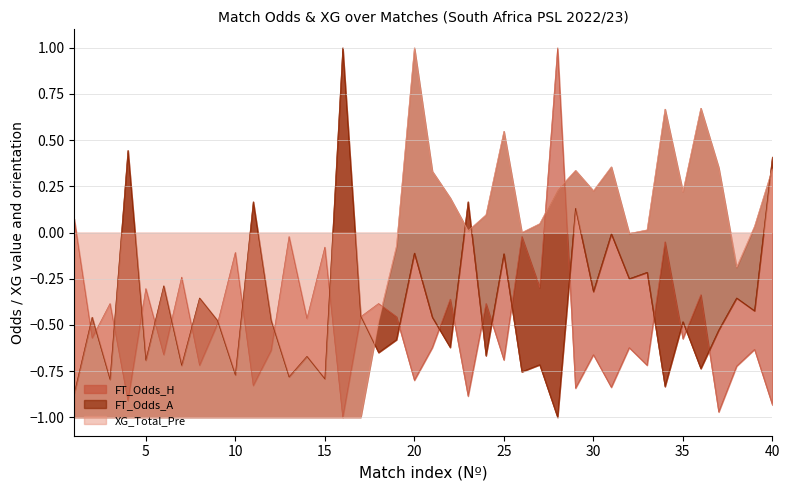

Which series changed the most between 15 and 38?

XG_Total_Pre